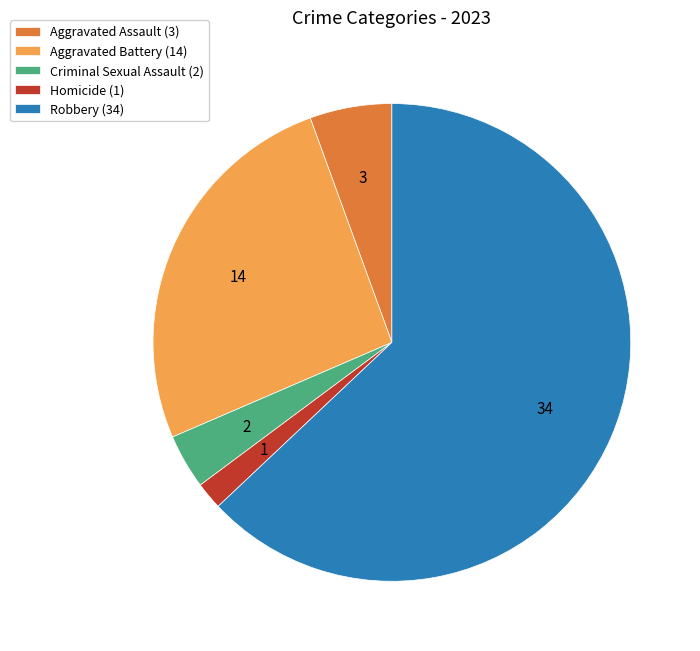

Which slice is the largest?

Robbery